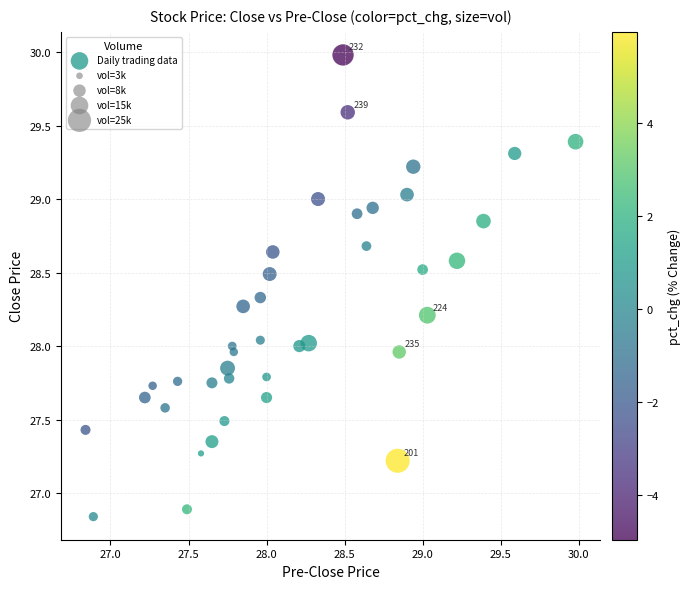

What is the range of Y values (max minus min)?

3.1